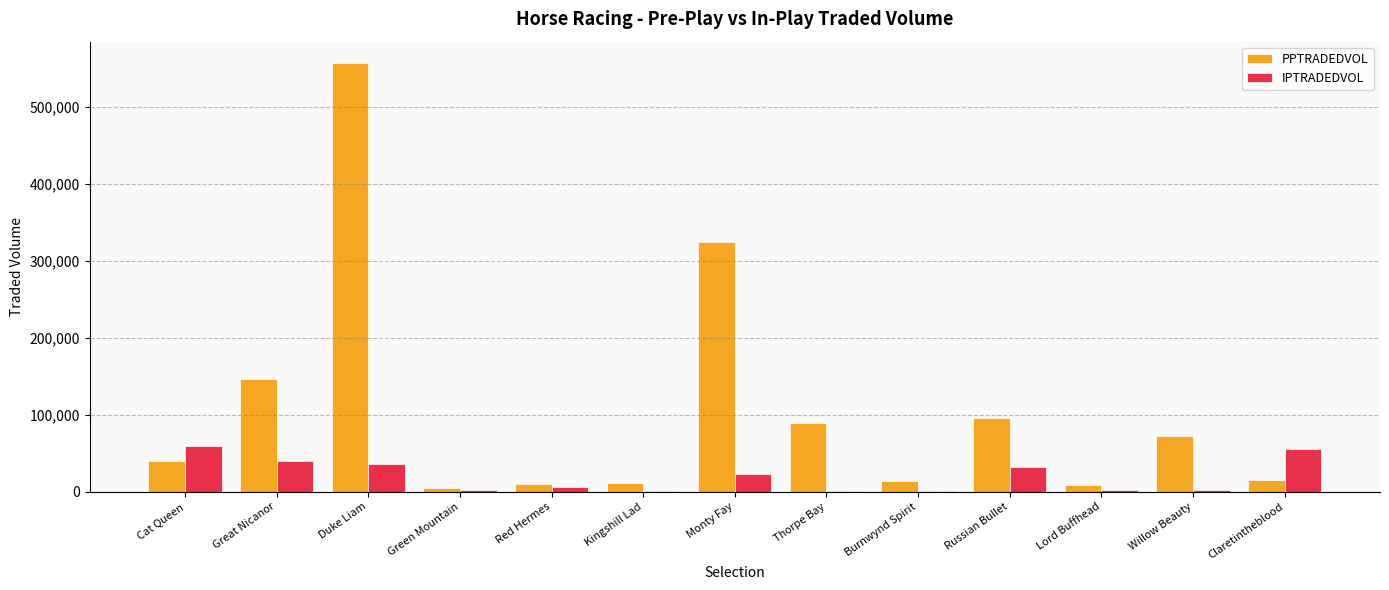

The IPTRADEDVOL series shows 58813.1 at Cat Queen. True or false?

True